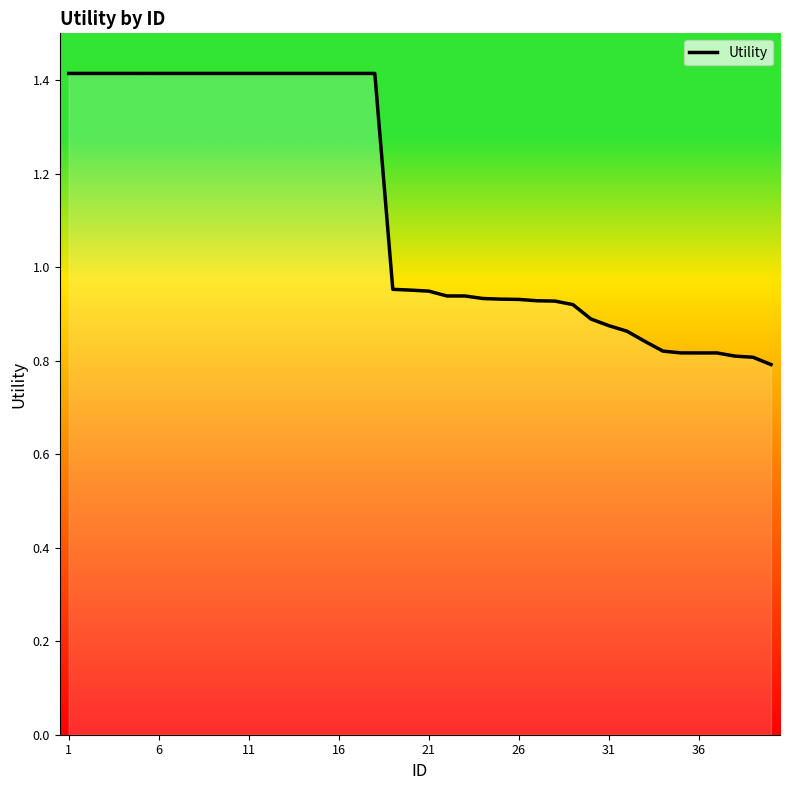

Is this an area chart (filled region under the line)?

No